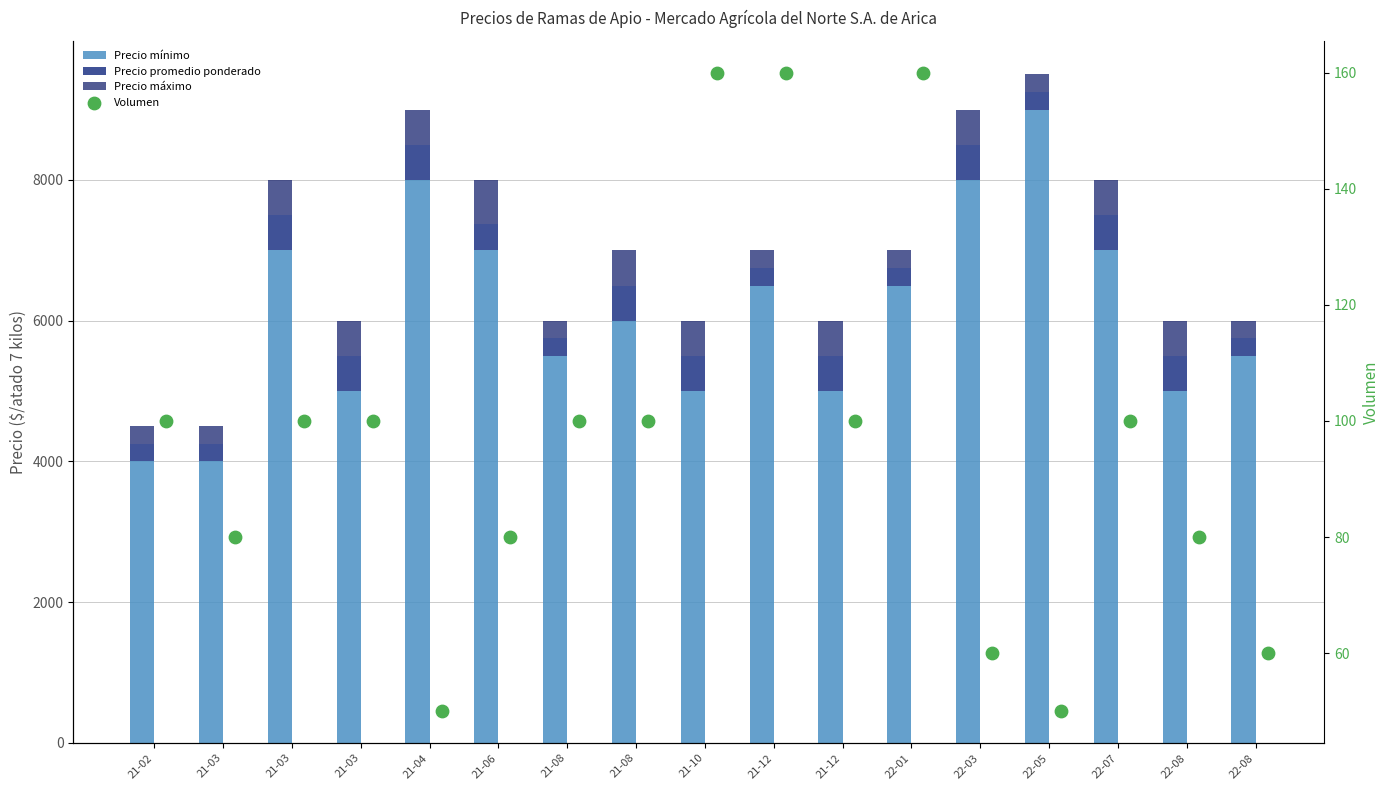

What are all the series names shown in the legend?

Precio mínimo, Precio promedio ponderado, Precio máximo, Volumen